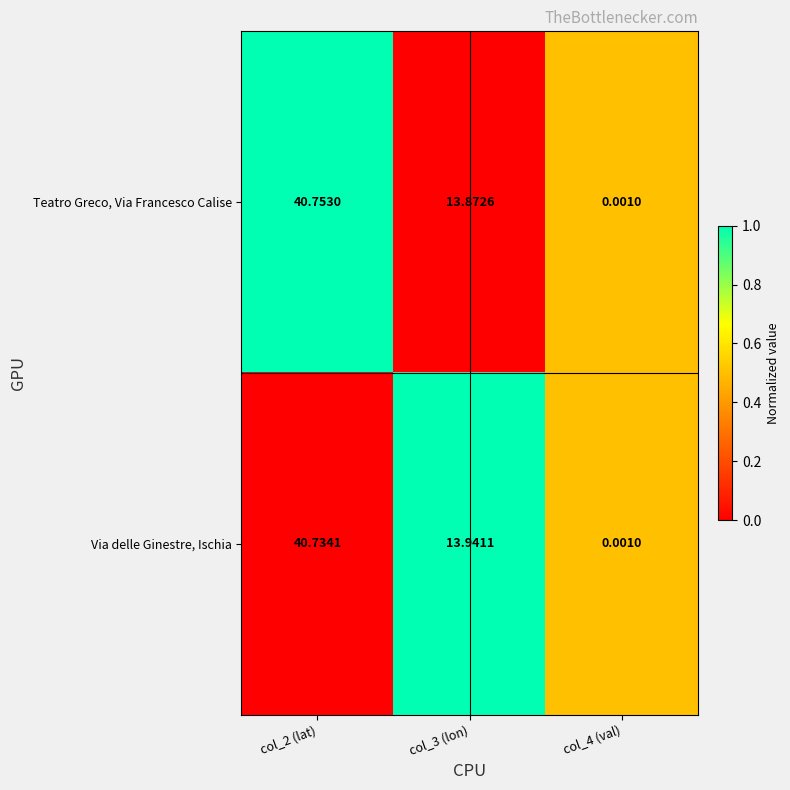

How many values in the Via delle Ginestre, Ischia series are below 13?

1